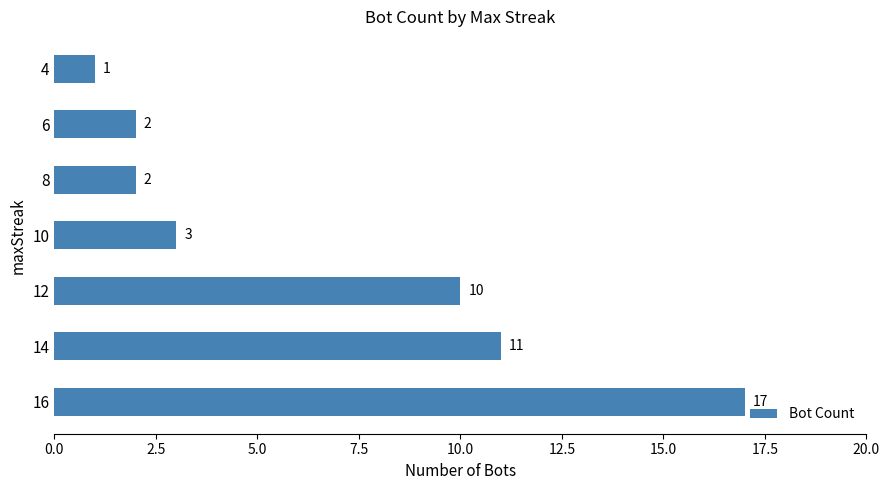

What is the change in value from 16 to 4?

-16